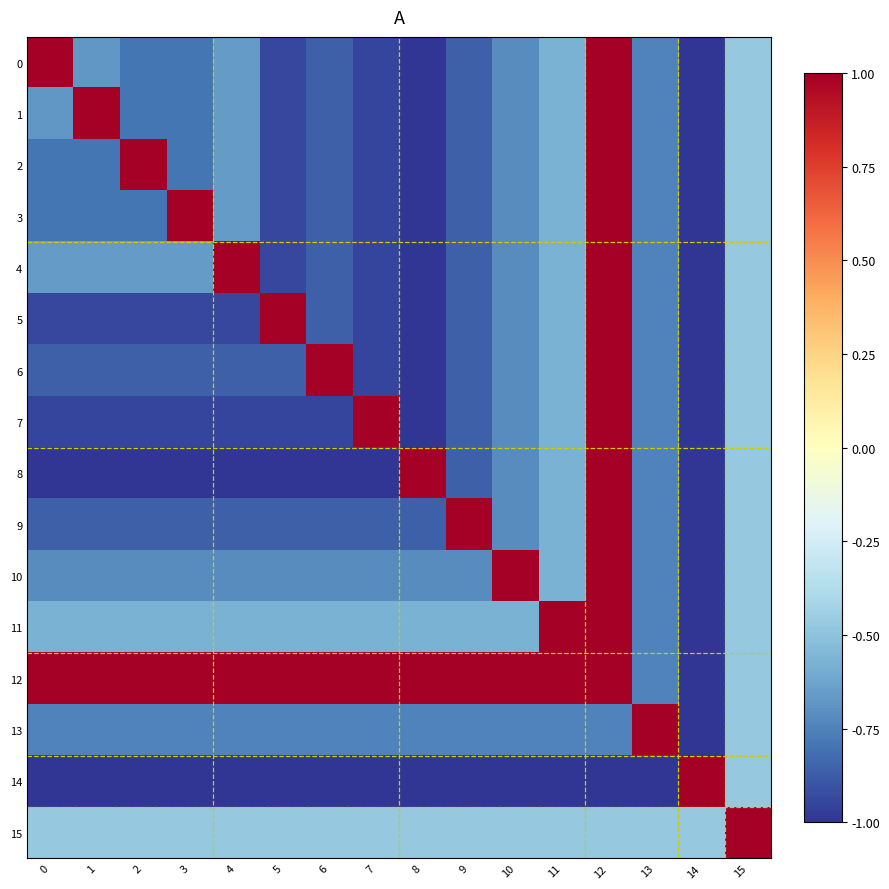

How many data points does each series have?

16